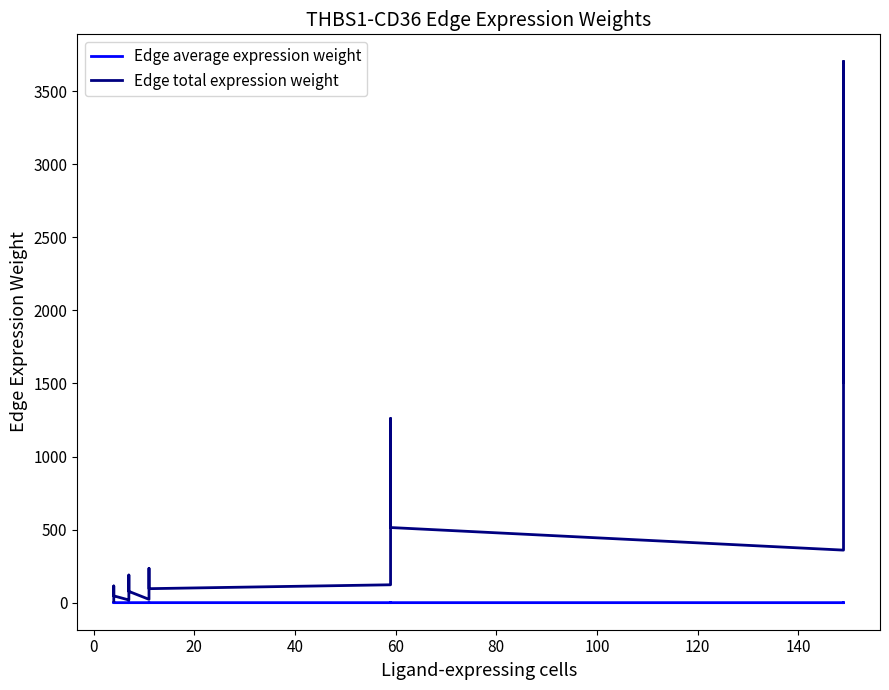

The Edge total expression weight series shows 245.6 at 17. True or false?

False